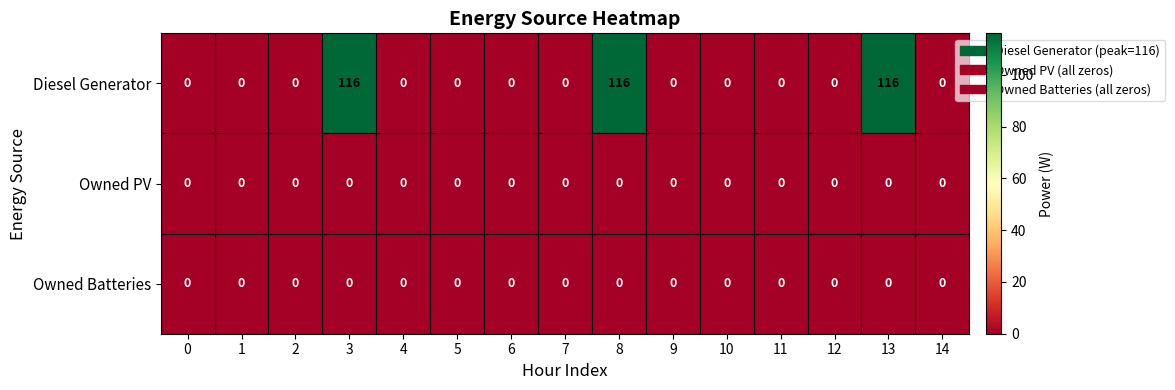

What is the maximum value shown in the chart?

116